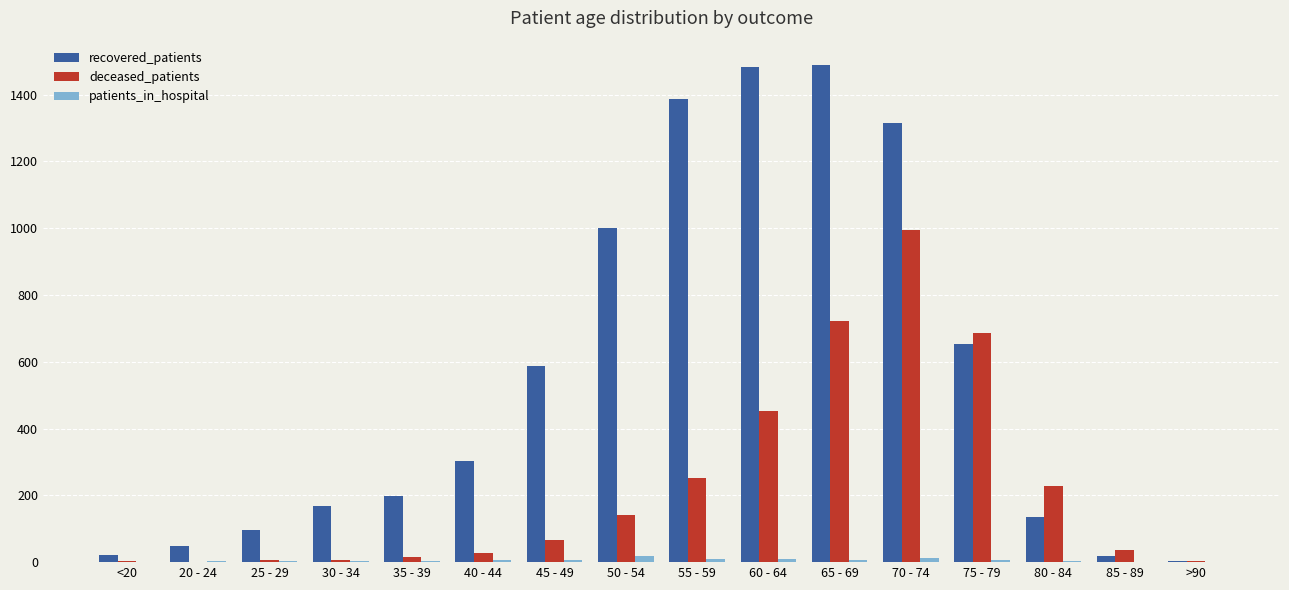

What is the highest value of the recovered_patients series?

1487